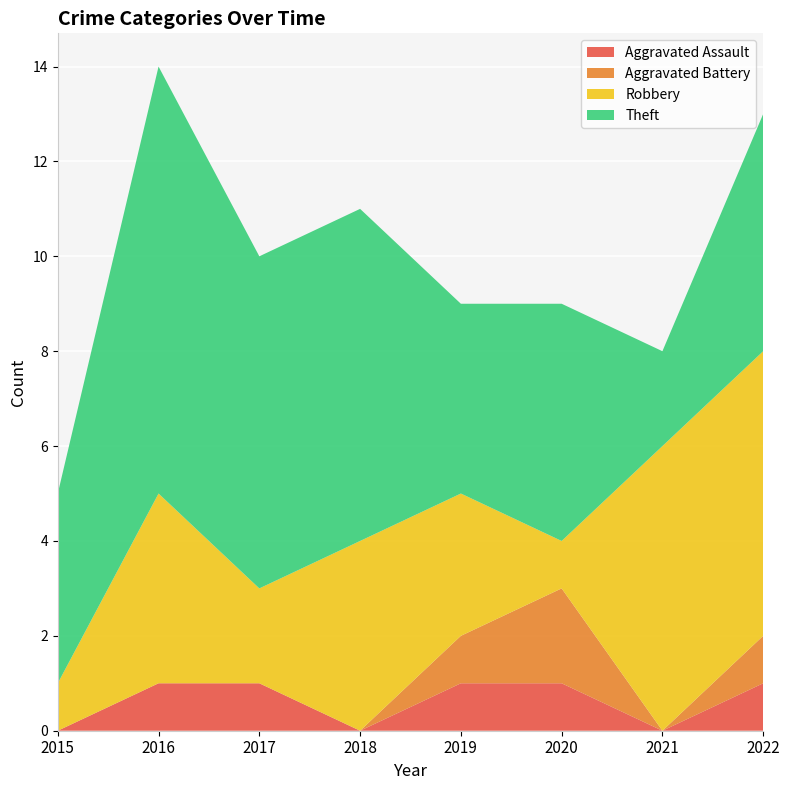

Reading right to left, what are all the values shown in this chart?

Aggravated Assault: 1	0	1	1	0	1	1	0
Aggravated Battery: 1	0	2	1	0	0	0	0
Robbery: 6	6	1	3	4	2	4	1
Theft: 5	2	5	4	7	7	9	4